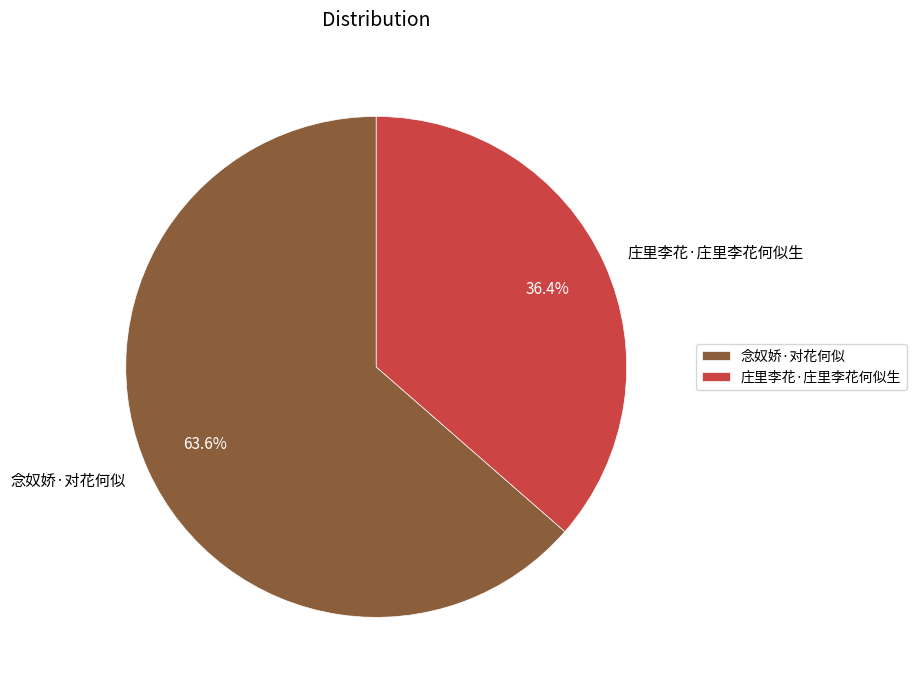

True or false: 念奴娇·对花何似 accounts for 64% of the total.

True